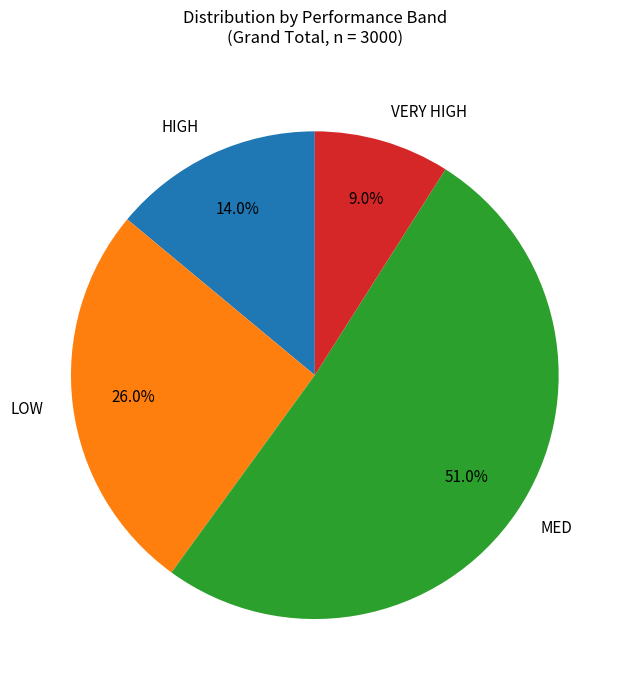

How many segments does this pie chart have?

4